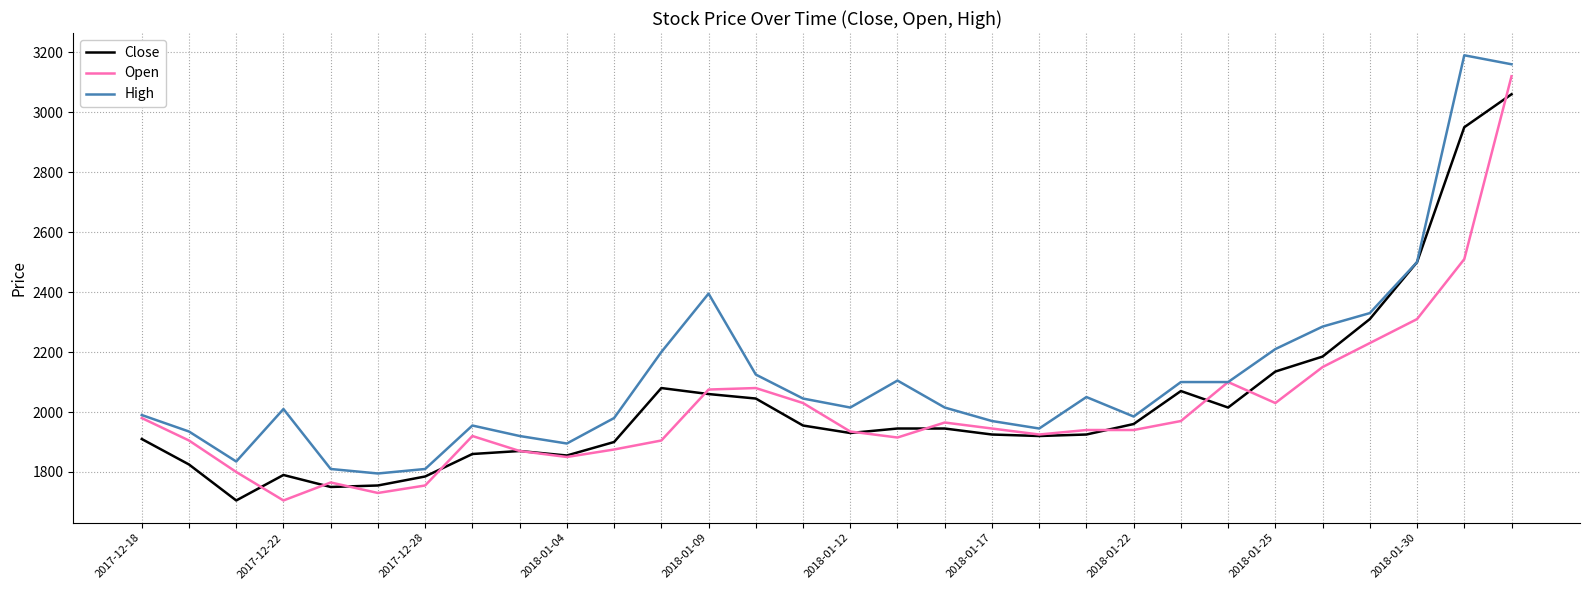

What is the smallest value displayed?

1705